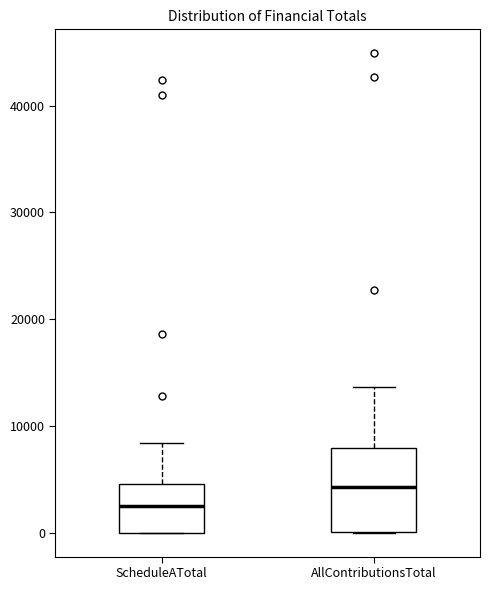

Reading left to right, transcribe this box plot: for each box, give where its median line is, the range the box spans, and where its two whiskers end, as read against the y-axis. The values are not printed on the chart, so give them approximately, as read against the axis.

ScheduleATotal: median 2000, box 0 to 5000, whiskers 0 to 8000
AllContributionsTotal: median 4000, box 0 to 8000, whiskers 0 to 14000